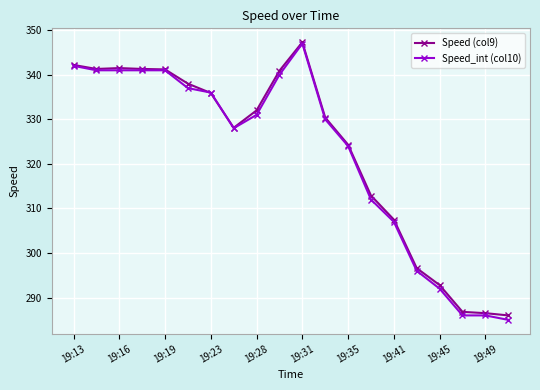

Which series has the widest spread of values?

Speed_int (col10)